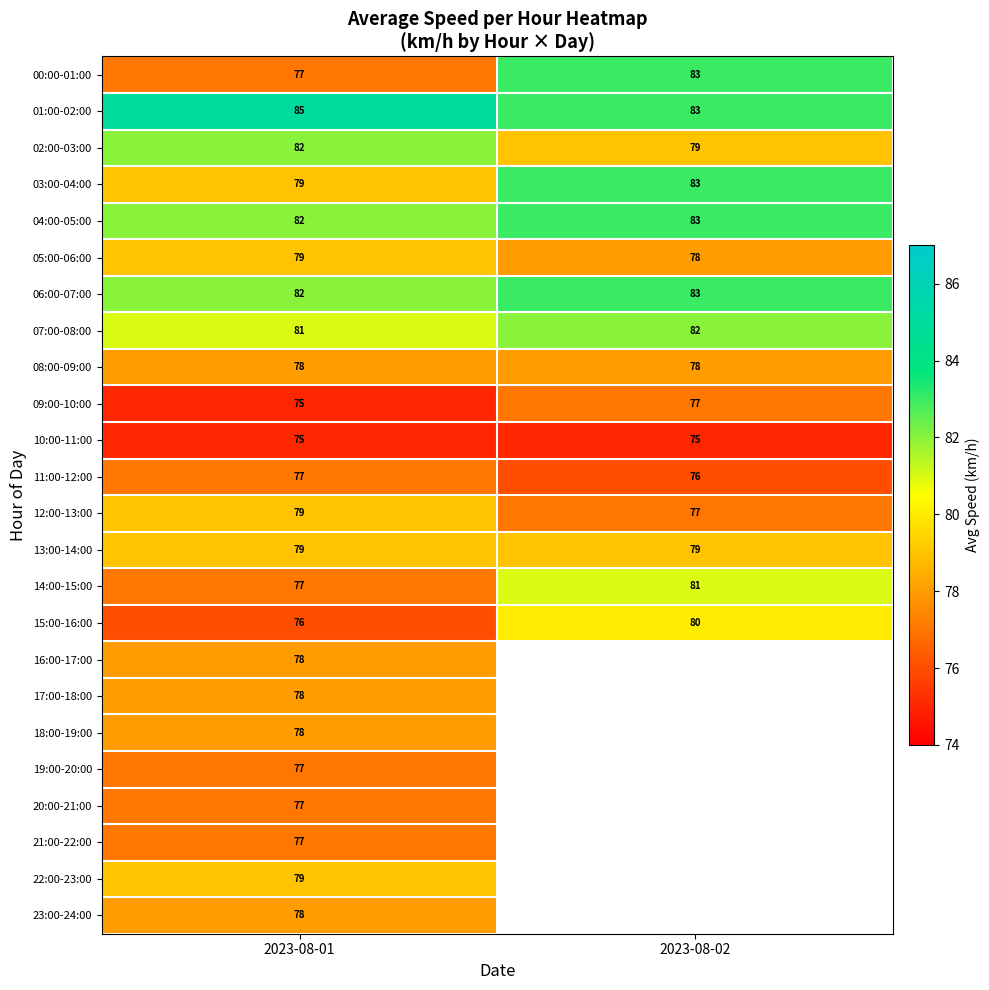

At which category does the chart reach its minimum across all series?

2023-08-01